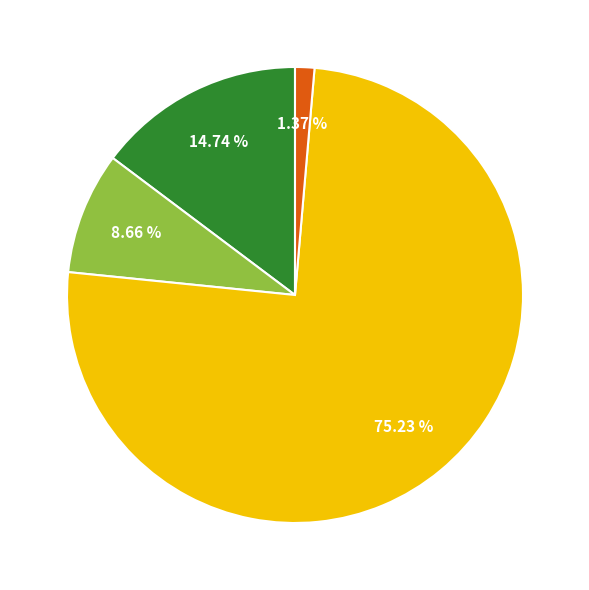

Does any single category account for the majority?

Yes